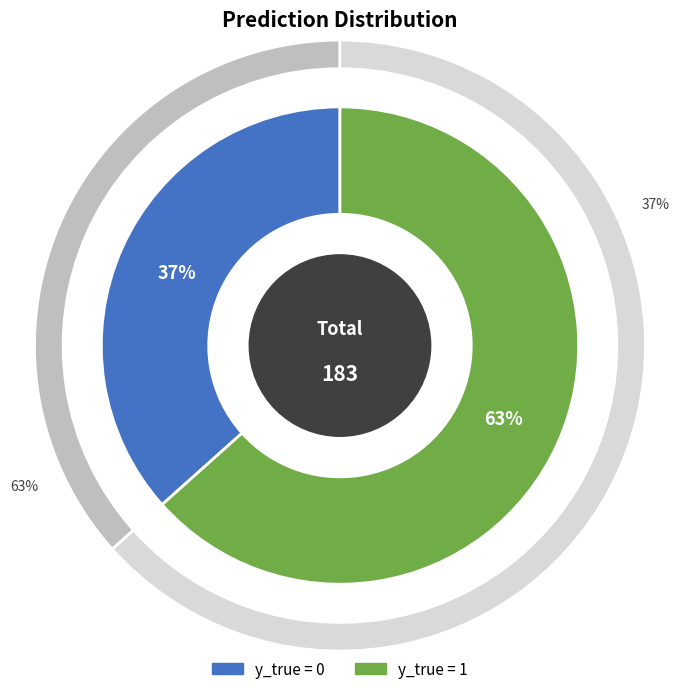

Is it true that y_true=0 is 24% of the pie?

False